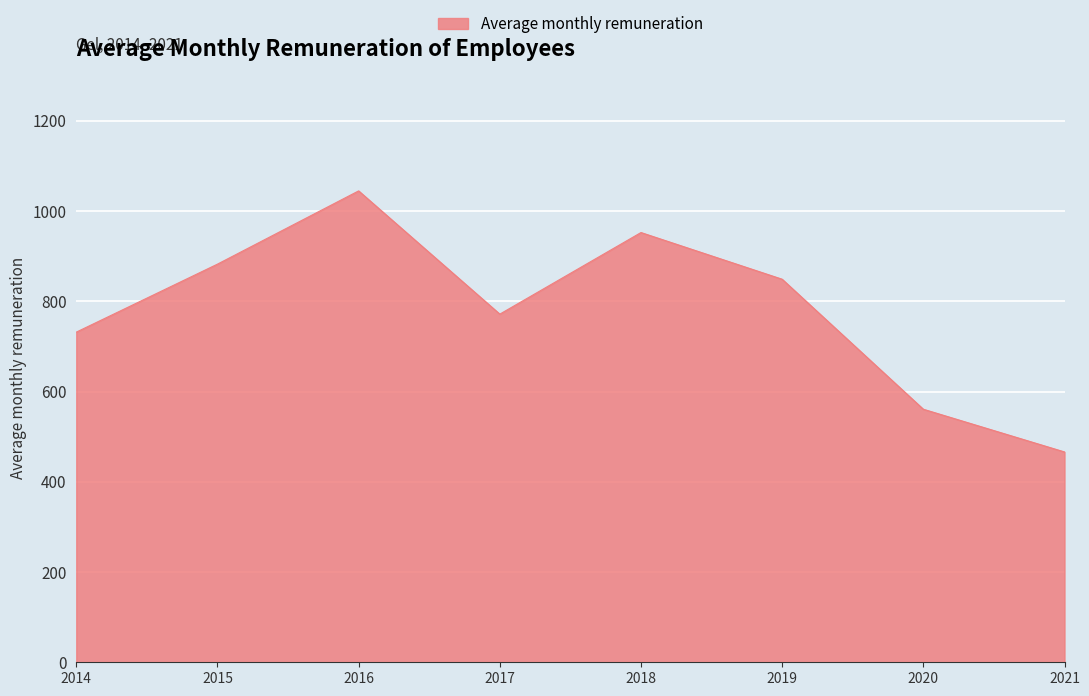

At which label does the data first exceed 848?

2015